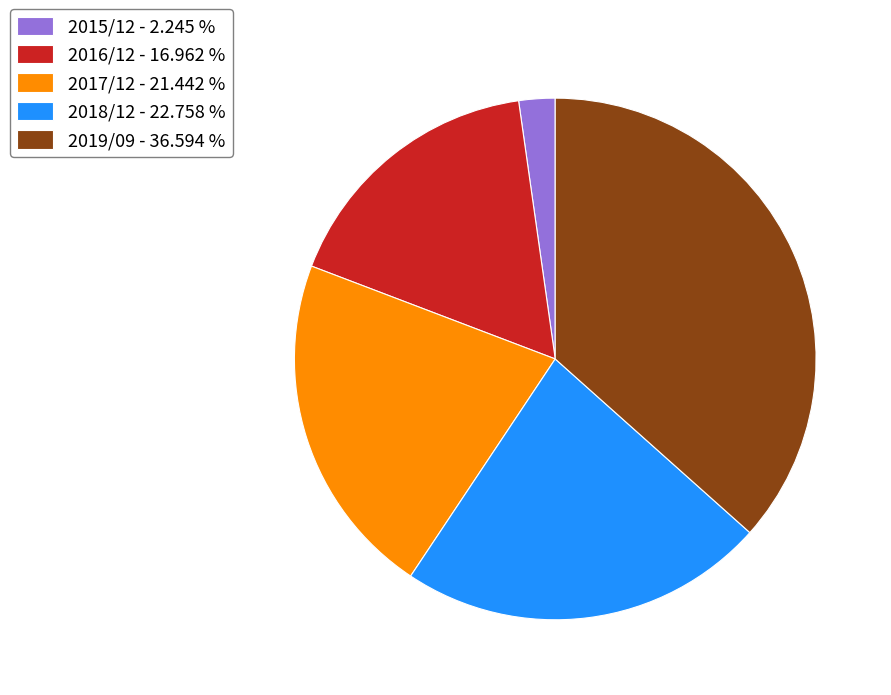

Does 2017/12 represent more than half of the total?

No